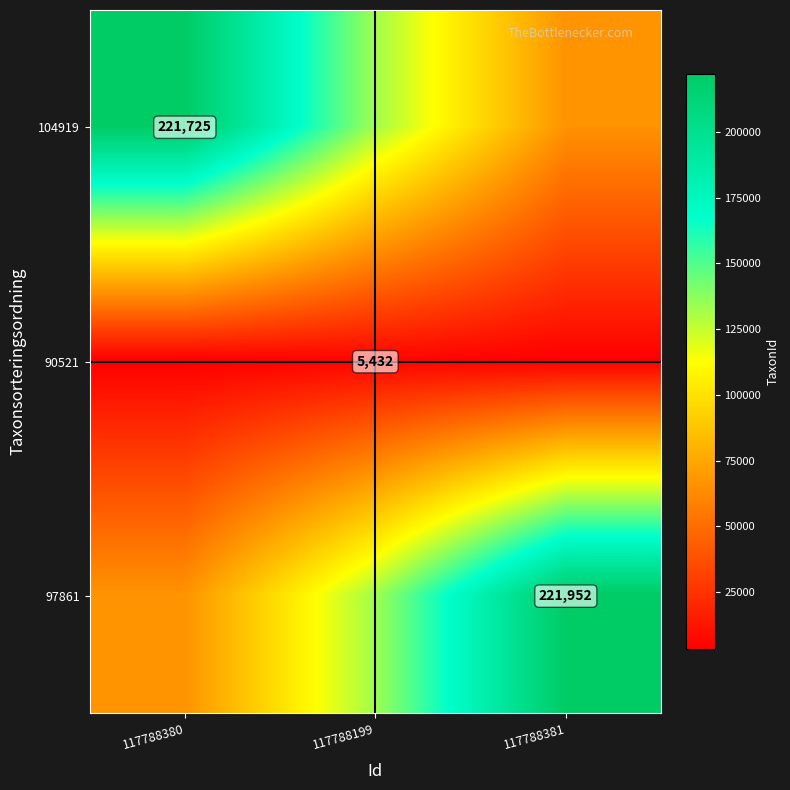

What value does the 90521 series have at 117788381?

3259.2